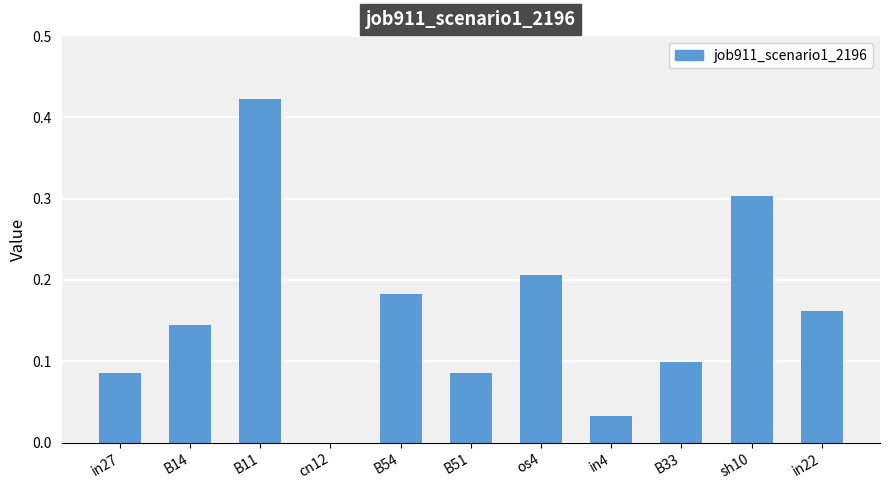

True or false: the data shows 0.2 at cn12.

False